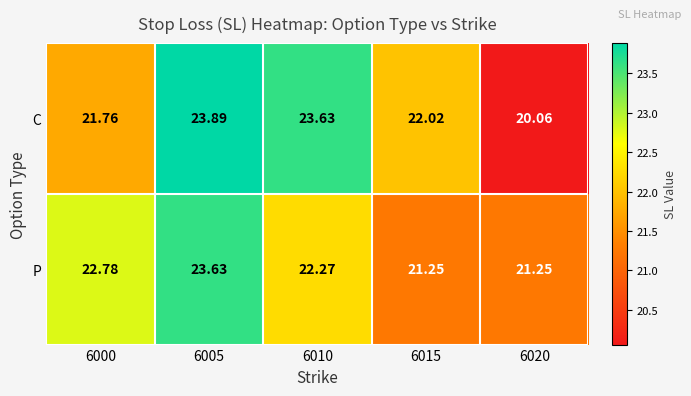

Which series has the largest total across all categories?

C